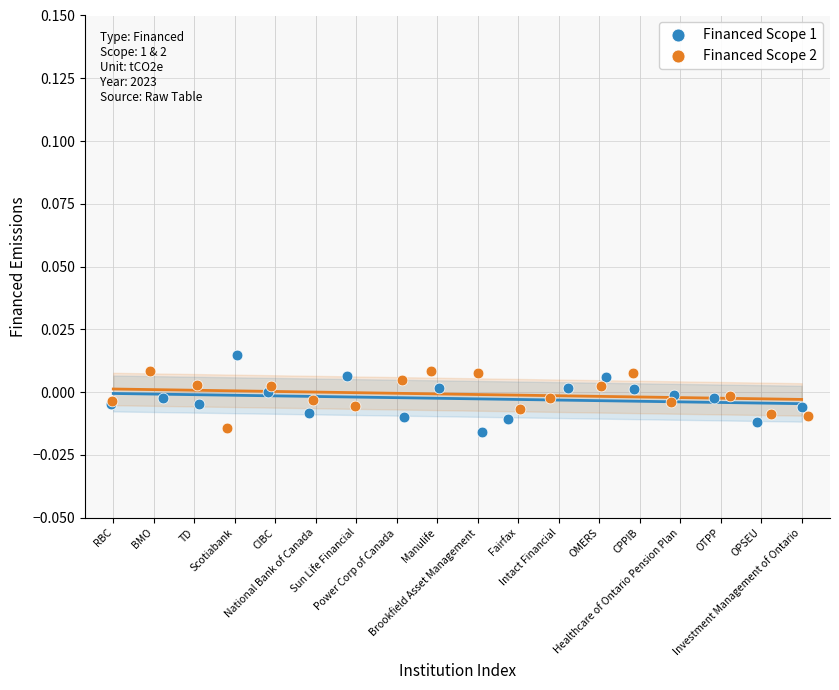

Which series has the widest spread of Y values?

Financed Scope 1